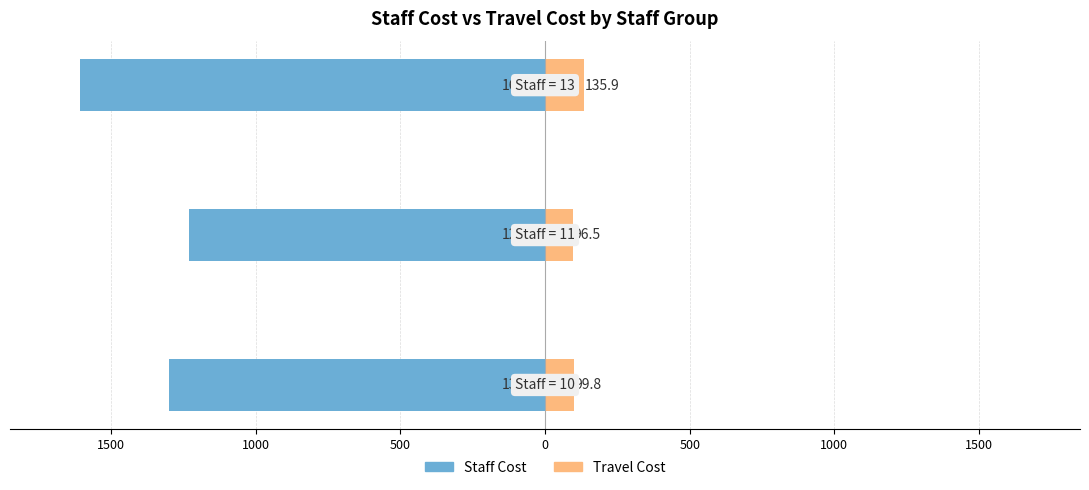

What is the value of the Staff Cost bar at the 2nd from the left?

-1231.8